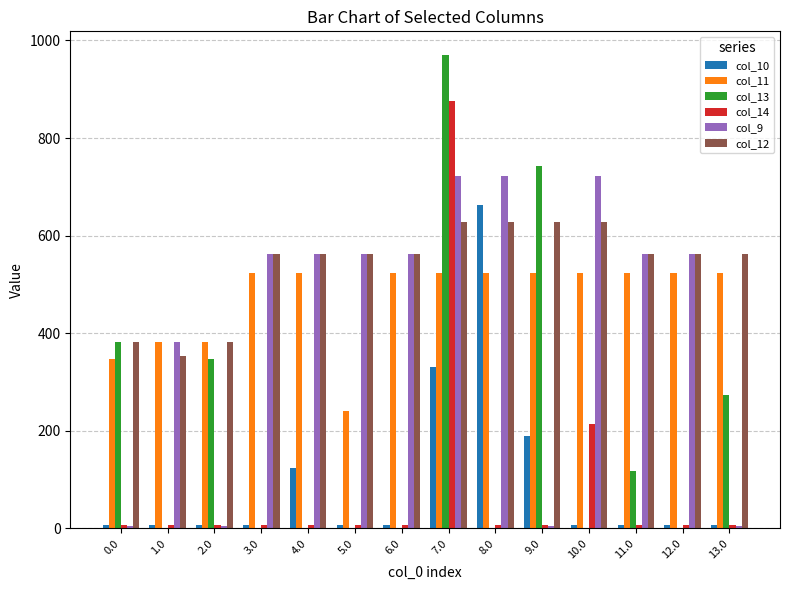

Which series has the widest spread of values?

col_13